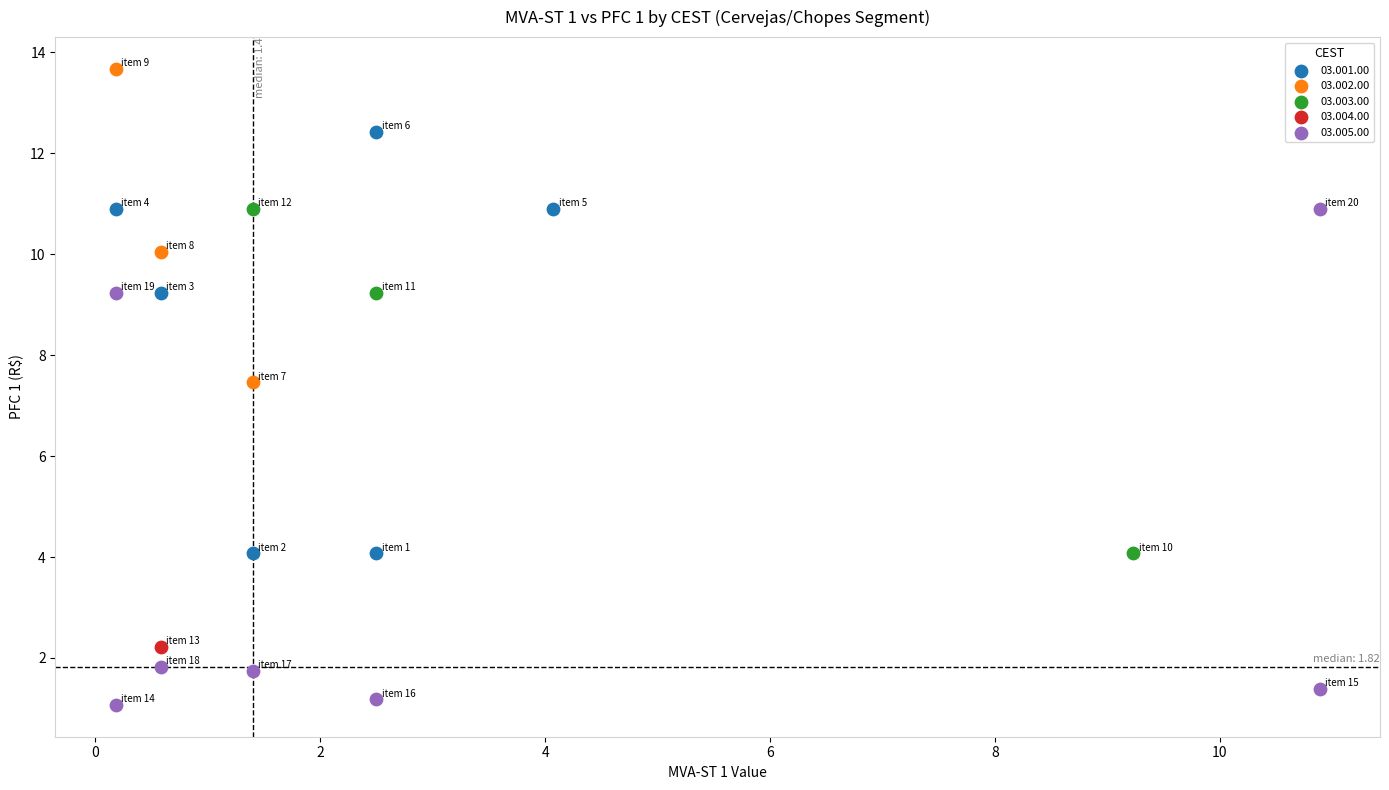

What are all the series names shown in the legend?

03.001.00, 03.002.00, 03.003.00, 03.004.00, 03.005.00